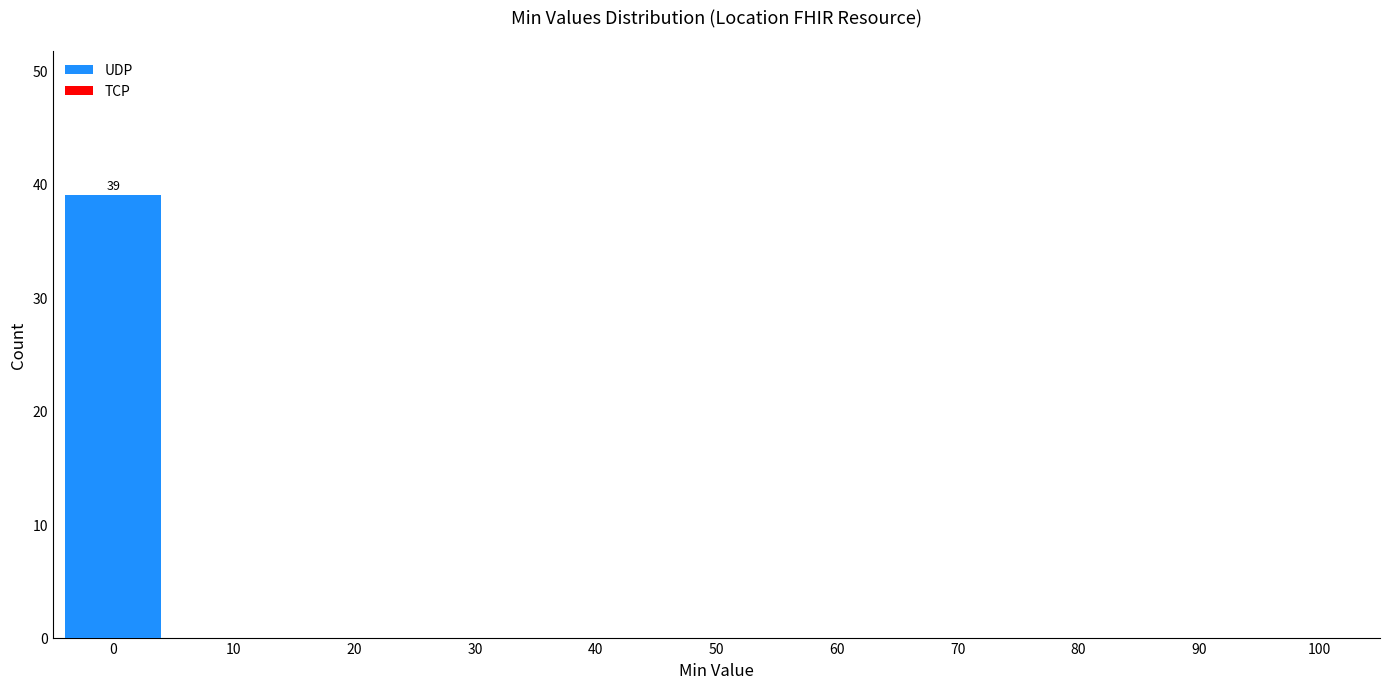

Reading left to right, extract all data points from this chart.

0=39	10=0	20=0	30=0	40=0	50=0	60=0	70=0	80=0	90=0